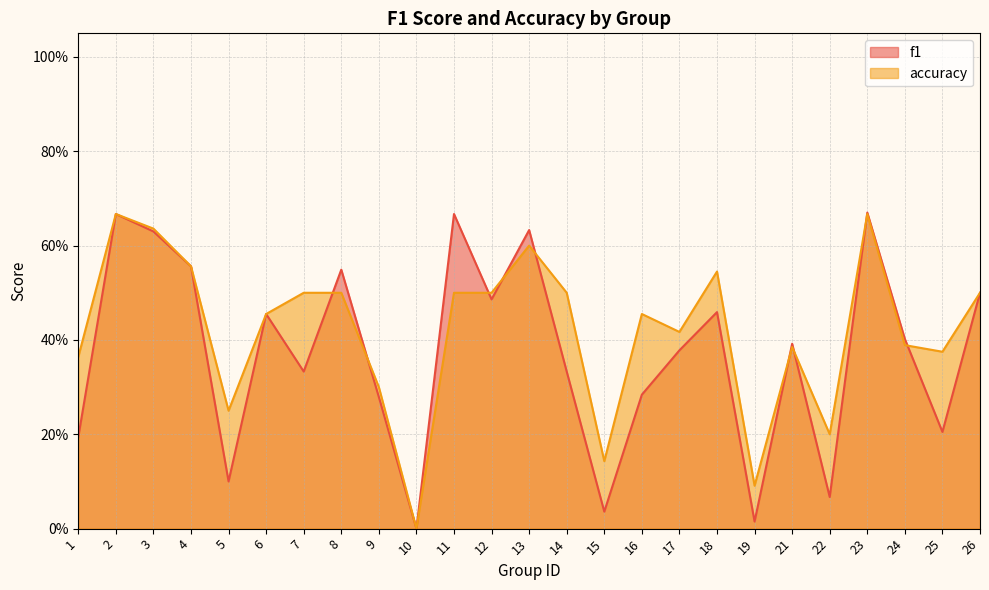

In f1, how many points are higher than both neighbors (excluding endpoints)?

8